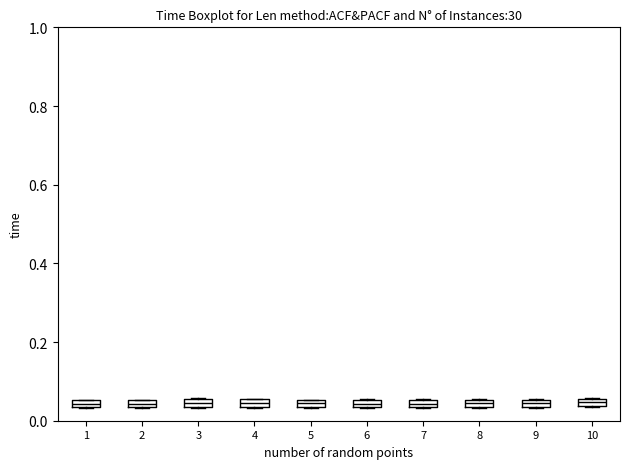

Where is the upper edge of the box at x = 8 on the y-axis? The values are not printed on the chart, so give them approximately, as read against the axis.

0.06